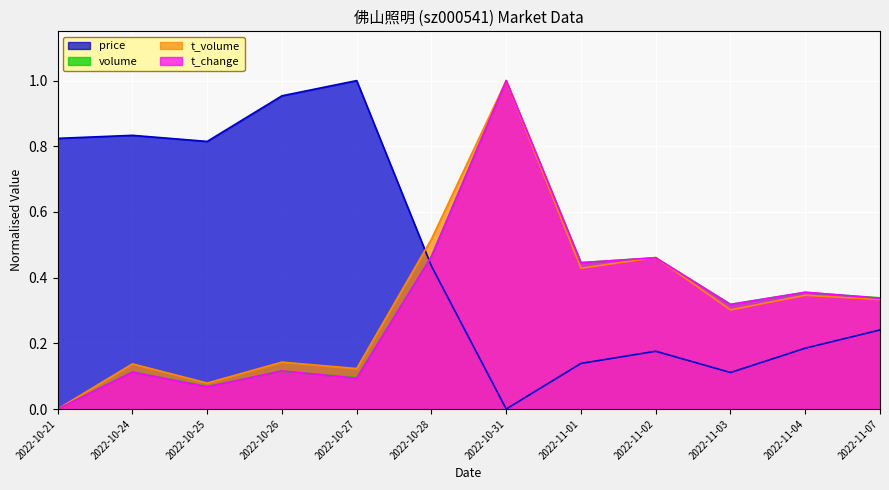

How many lines are shown in the chart?

4